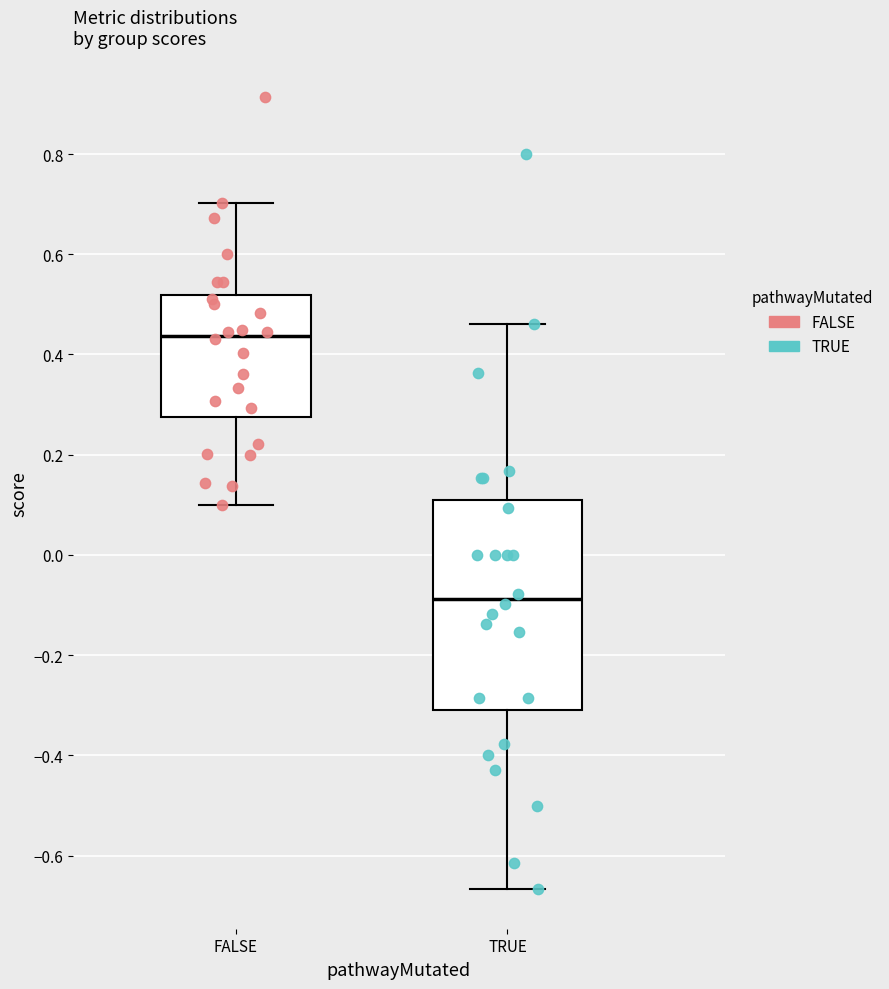

Which box has the lowest median line?

TRUE